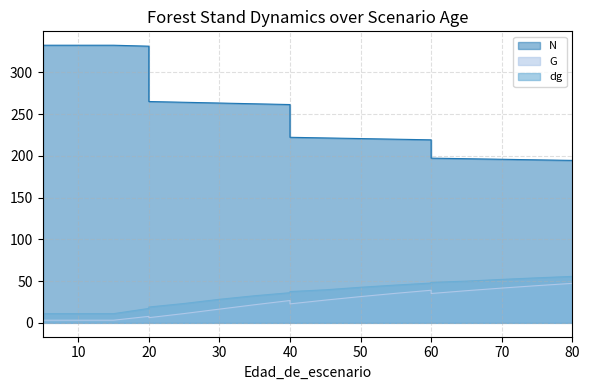

Where is G nearest to the value 25?

40